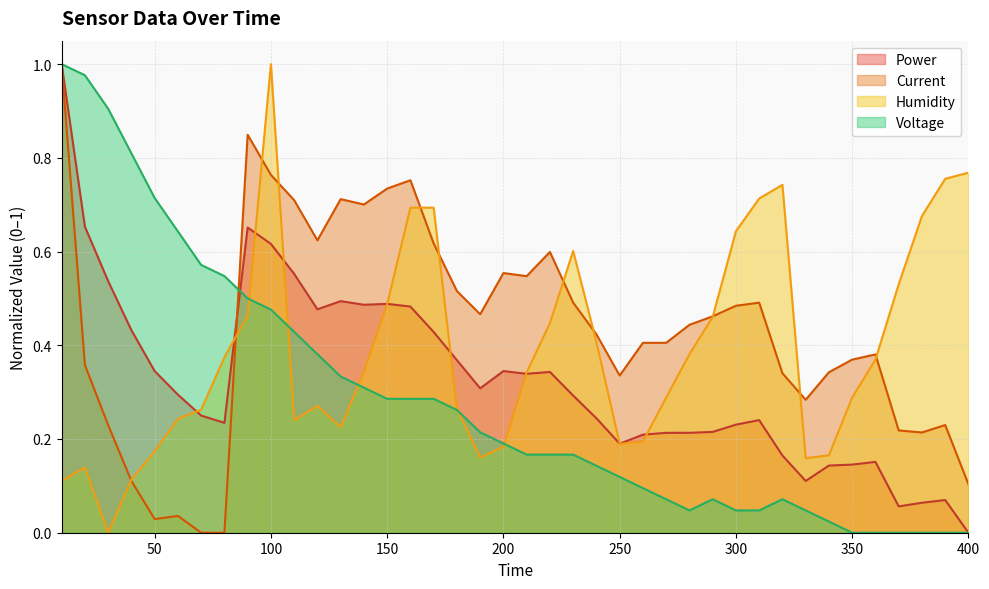

What is the value of the Current point at the 23rd from the left?

0.5